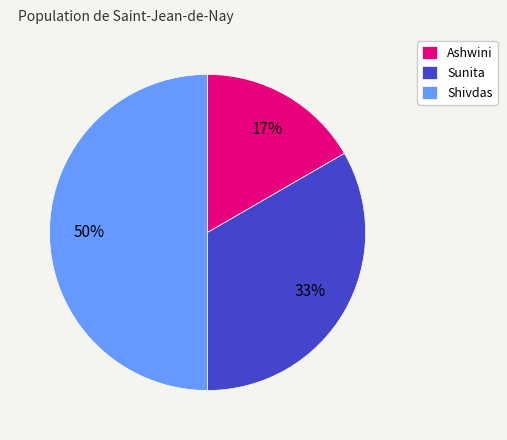

Which slice is the smallest?

Ashwini